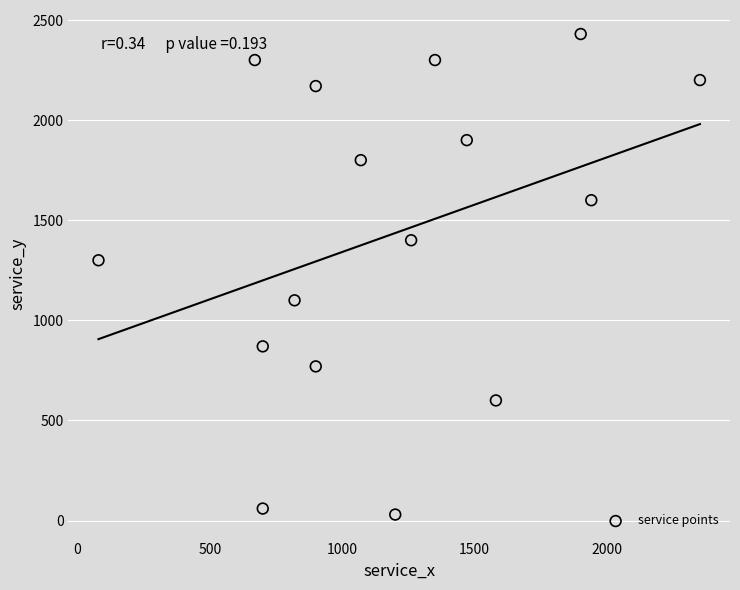

What Y value in the scatter plot is closest to 1230?

1300